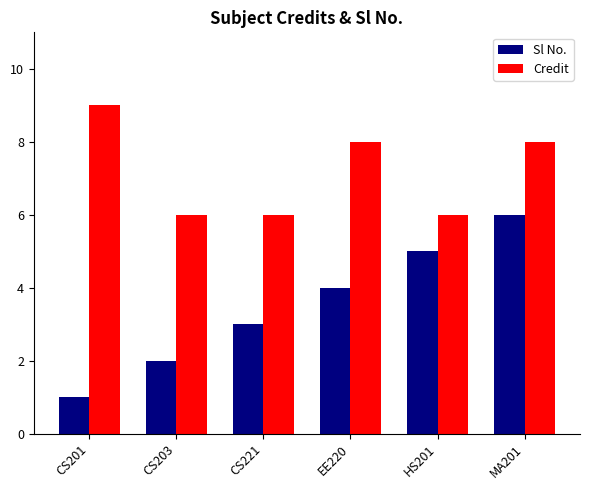

What is the total value across all series at HS201?

11